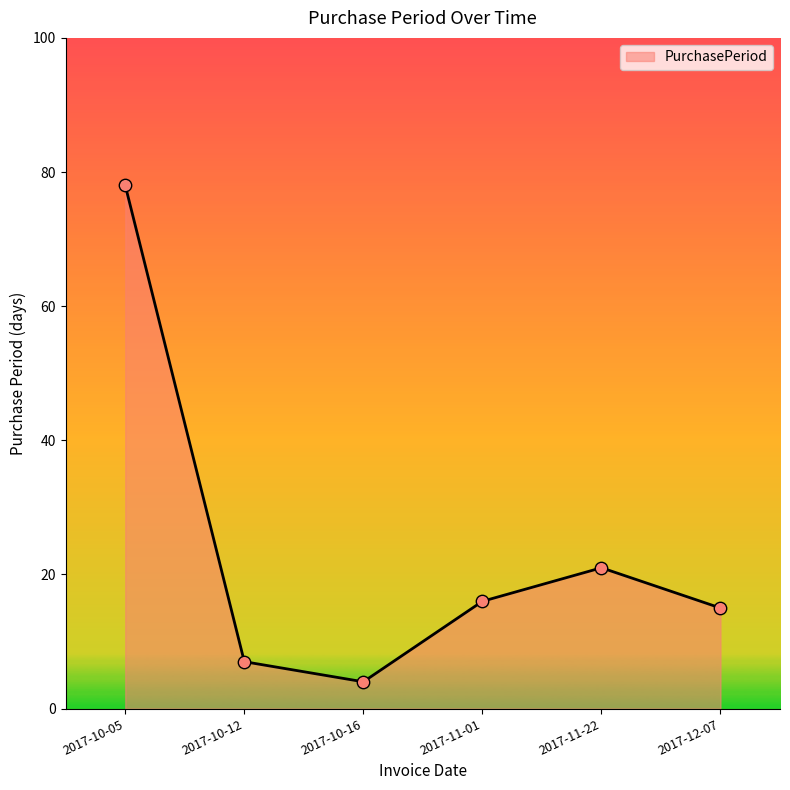

What is the change in value from 2017-10-05 to 2017-12-07?

-63